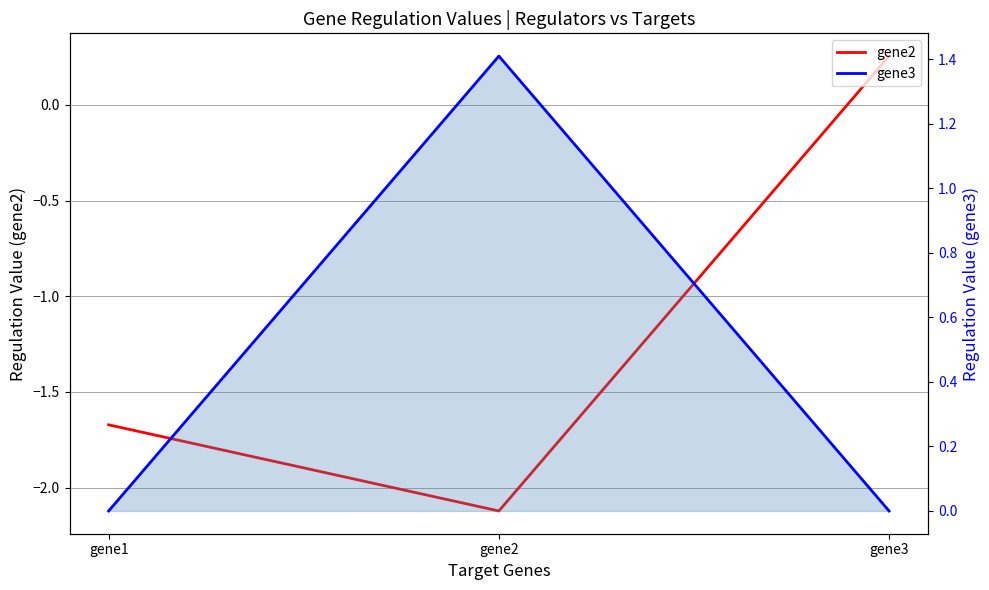

Count the number of data series in this chart.

2